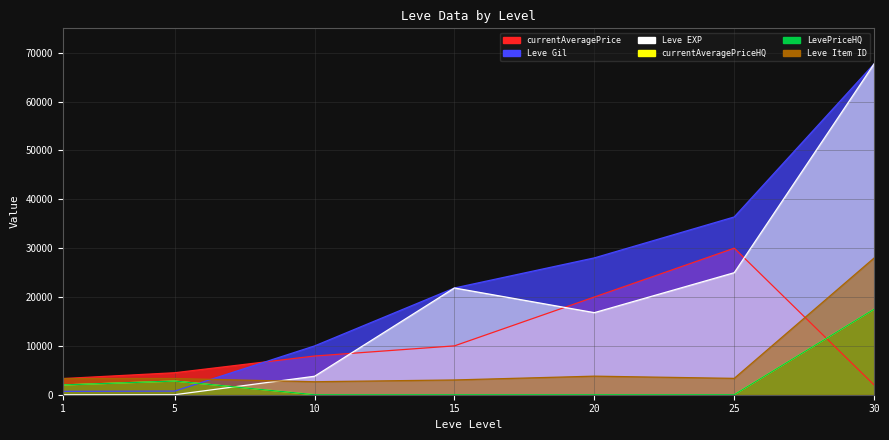

Which label corresponds to the largest value in the chart?

30